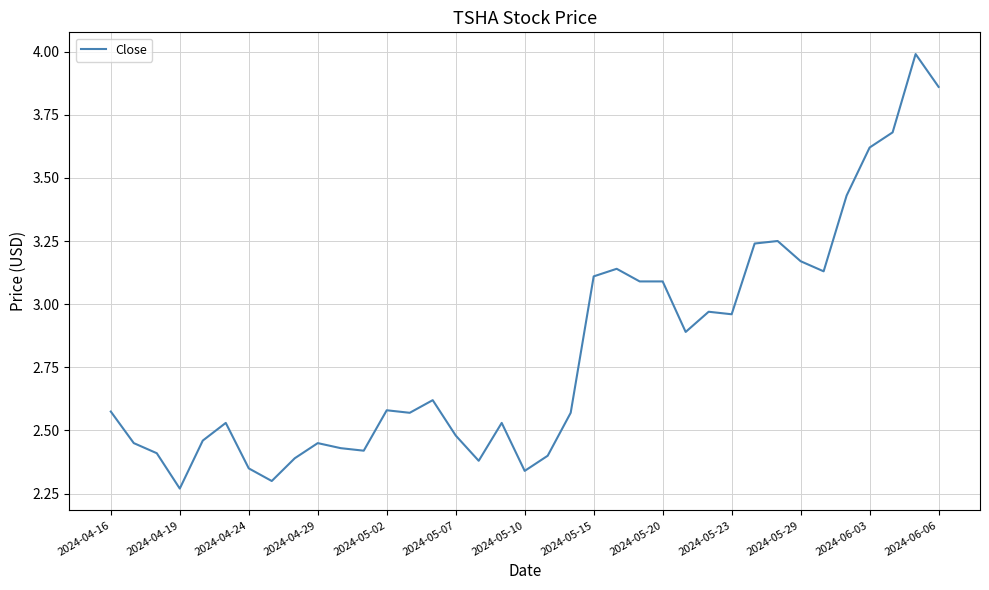

What is the sum of all values?

104.1